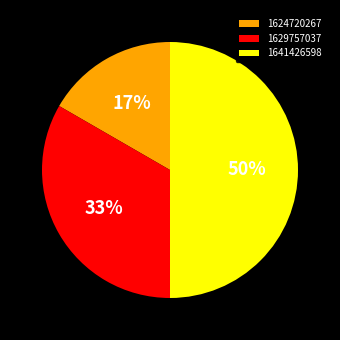

True or false: 1624720267 accounts for 17% of the total.

True